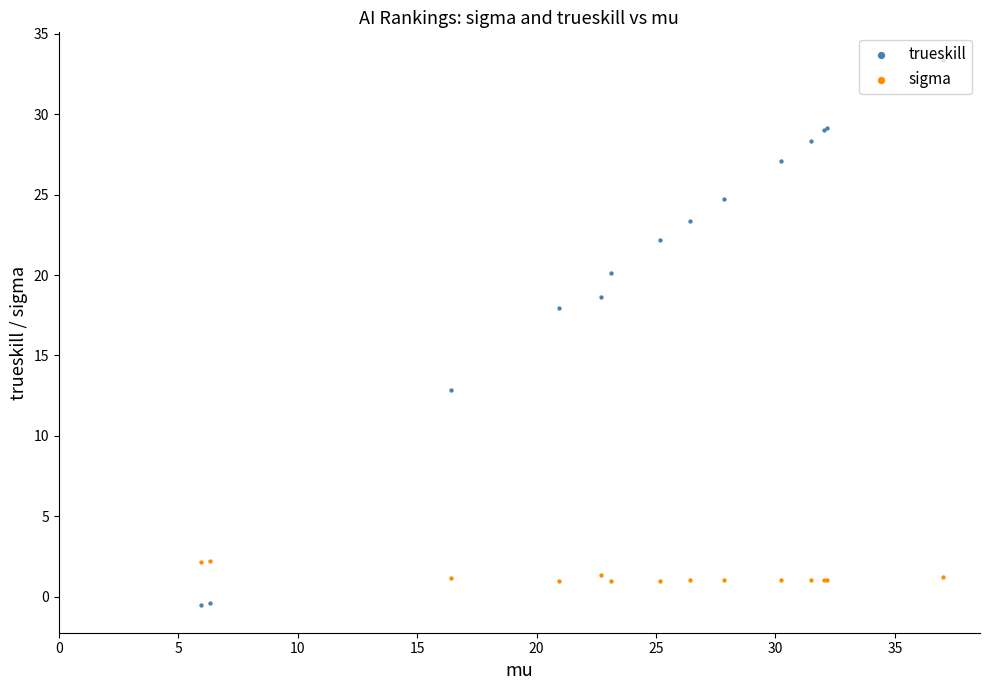

Which series has the largest Y range (max minus min)?

trueskill